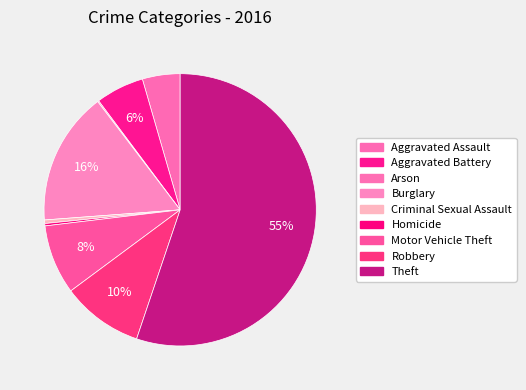

What is the largest slice in the pie chart?

Theft